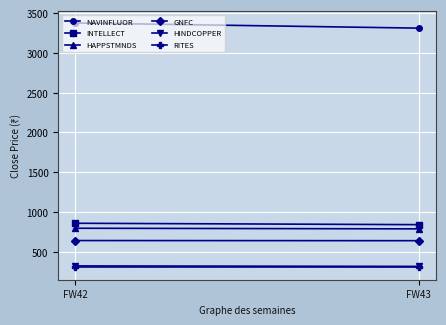

Which series has the widest spread of values?

NAVINFLUOR